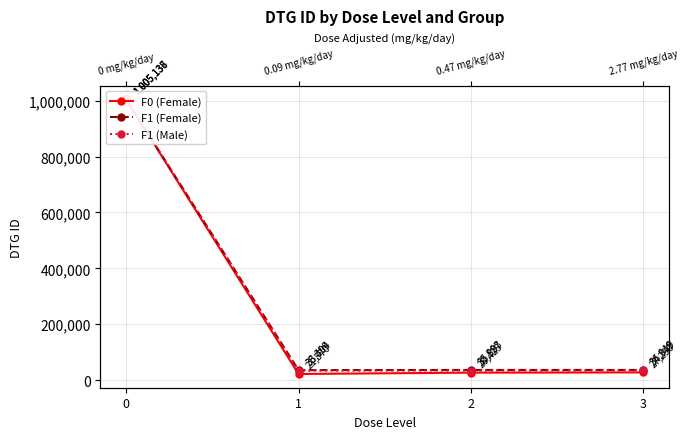

Which series has the largest total across all categories?

F1 (Female)